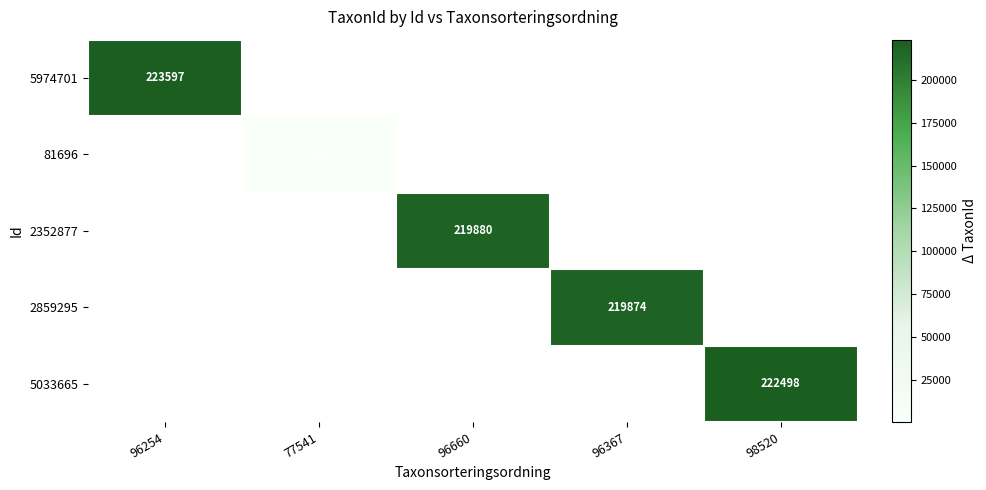

The 2859295 series shows 73778.0 at 96367. True or false?

False